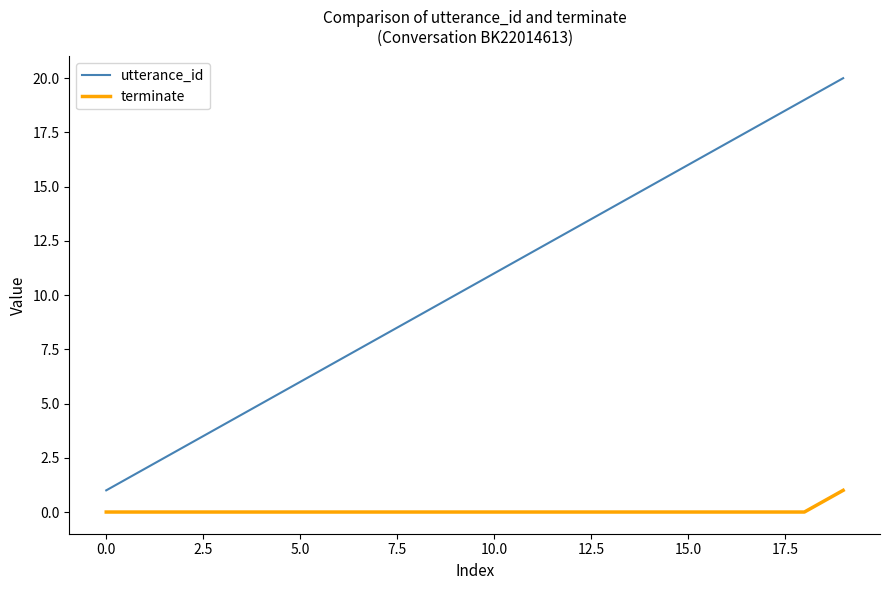

What are all the series names shown in the legend?

utterance_id, terminate